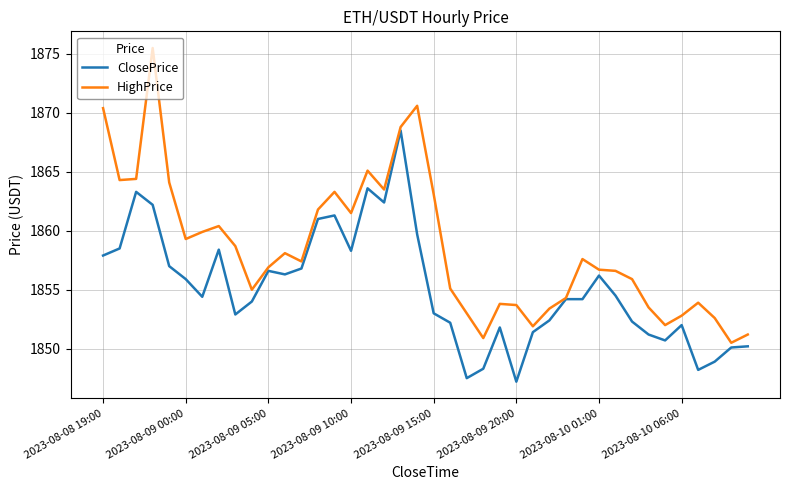

List the series in order of their peak value, highest first.

HighPrice, ClosePrice